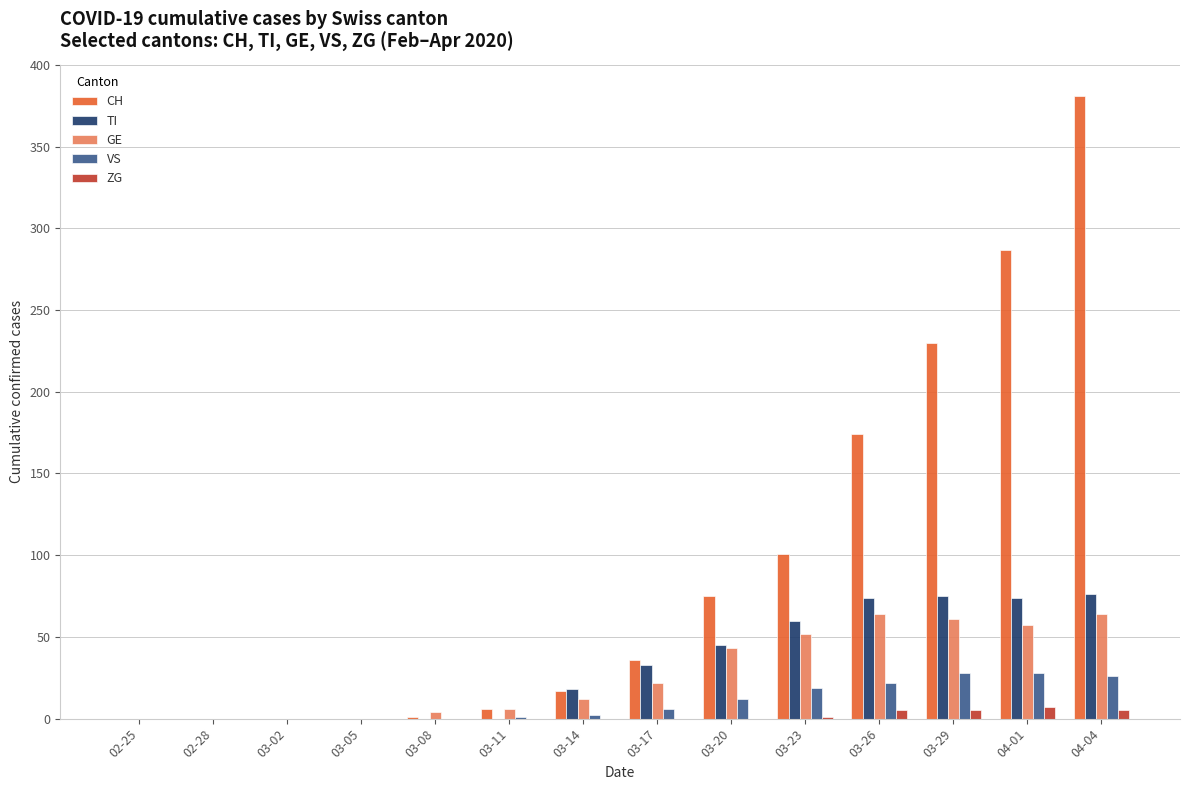

What are all the series names shown in the legend?

CH, TI, GE, VS, ZG